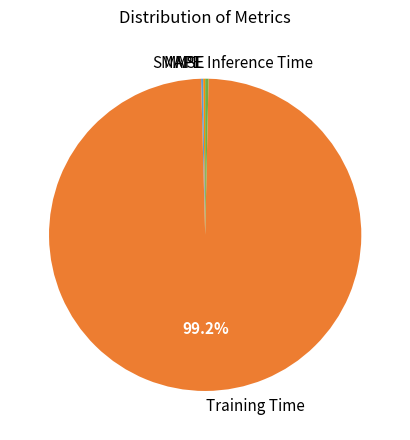

Is there any slice that represents more than half of the pie?

Yes